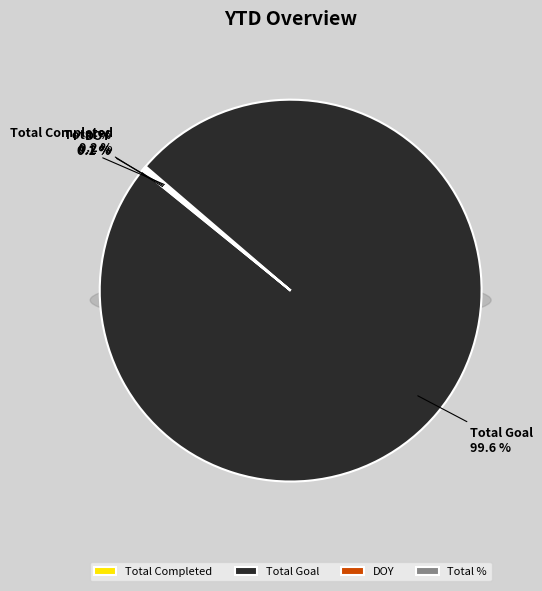

What portion of the pie excludes DOY?

99.9%